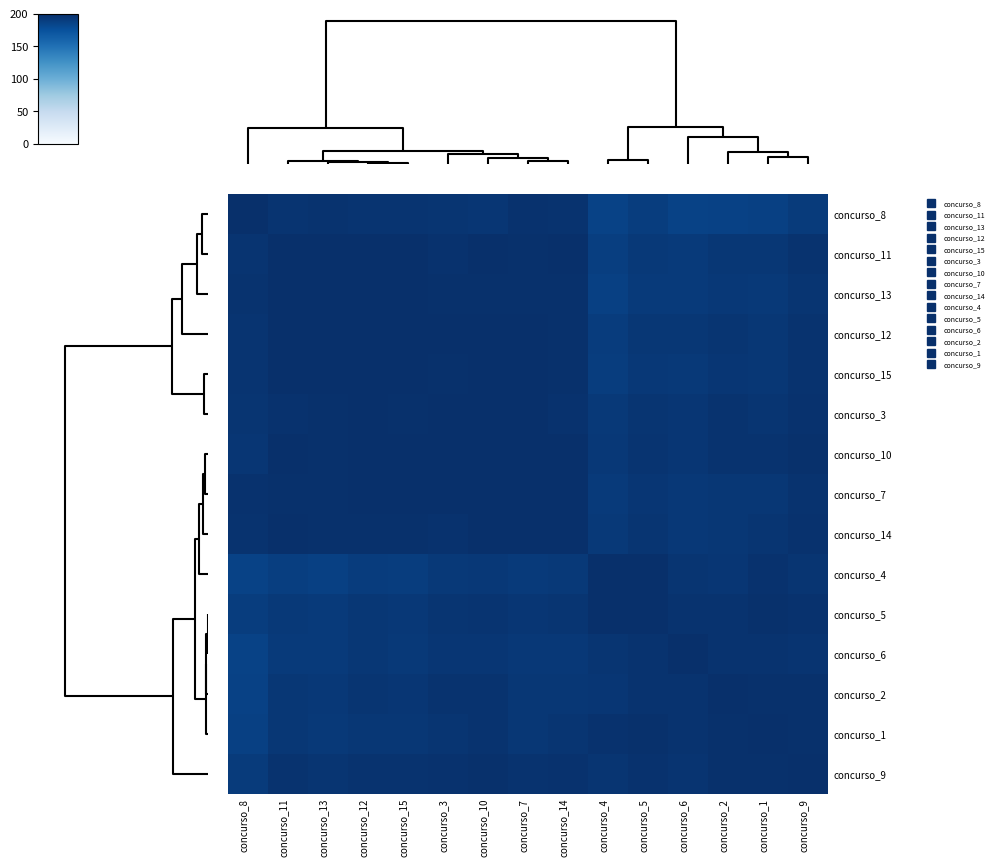

Reading left to right, transcribe all the data shown in this chart.

concurso_8: concurso_8=200.0	concurso_11=196.4	concurso_13=196.9	concurso_12=196.4	concurso_15=196.7	concurso_3=195.8	concurso_10=195.2	concurso_7=198.1	concurso_14=197.2	concurso_4=185.3	concurso_5=189.5	concurso_6=185.8	concurso_2=186.4	concurso_1=186.7	concurso_9=191.4
concurso_11: concurso_8=196.4	concurso_11=200.0	concurso_13=199.6	concurso_12=199.7	concurso_15=199.8	concurso_3=198.3	concurso_10=199.3	concurso_7=199.0	concurso_14=199.3	concurso_4=188.8	concurso_5=192.6	concurso_6=192.1	concurso_2=193.9	concurso_1=193.8	concurso_9=197.1
concurso_13: concurso_8=196.9	concurso_11=199.6	concurso_13=200.0	concurso_12=199.8	concurso_15=199.8	concurso_3=198.6	concurso_10=198.7	concurso_7=198.9	concurso_14=198.7	concurso_4=187.3	concurso_5=191.7	concurso_6=192.1	concurso_2=193.4	concurso_1=192.2	concurso_9=196.0
concurso_12: concurso_8=196.4	concurso_11=199.7	concurso_13=199.8	concurso_12=200.0	concurso_15=200.0	concurso_3=199.3	concurso_10=199.5	concurso_7=199.3	concurso_14=199.1	concurso_4=189.9	concurso_5=193.8	concurso_6=193.8	concurso_2=195.4	concurso_1=194.4	concurso_9=197.6
concurso_15: concurso_8=196.7	concurso_11=199.8	concurso_13=199.8	concurso_12=200.0	concurso_15=200.0	concurso_3=199.2	concurso_10=199.4	concurso_7=199.4	concurso_14=199.1	concurso_4=189.2	concurso_5=193.2	concurso_6=192.9	concurso_2=194.9	concurso_1=193.9	concurso_9=197.3
concurso_3: concurso_8=195.8	concurso_11=198.3	concurso_13=198.6	concurso_12=199.3	concurso_15=199.2	concurso_3=200.0	concurso_10=199.3	concurso_7=199.3	concurso_14=198.4	concurso_4=192.2	concurso_5=195.7	concurso_6=194.9	concurso_2=197.0	concurso_1=195.4	concurso_9=198.1
concurso_10: concurso_8=195.2	concurso_11=199.3	concurso_13=198.7	concurso_12=199.5	concurso_15=199.4	concurso_3=199.3	concurso_10=200.0	concurso_7=199.3	concurso_14=199.5	concurso_4=193.3	concurso_5=196.3	concurso_6=195.1	concurso_2=197.1	concurso_1=197.0	concurso_9=199.2
concurso_7: concurso_8=198.1	concurso_11=199.0	concurso_13=198.9	concurso_12=199.3	concurso_15=199.4	concurso_3=199.3	concurso_10=199.3	concurso_7=200.0	concurso_14=199.6	concurso_4=191.9	concurso_5=195.2	concurso_6=193.0	concurso_2=194.5	concurso_1=194.4	concurso_9=197.5
concurso_14: concurso_8=197.2	concurso_11=199.3	concurso_13=198.7	concurso_12=199.1	concurso_15=199.1	concurso_3=198.4	concurso_10=199.5	concurso_7=199.6	concurso_14=200.0	concurso_4=192.7	concurso_5=195.6	concurso_6=193.5	concurso_2=194.4	concurso_1=195.5	concurso_9=198.0
concurso_4: concurso_8=185.3	concurso_11=188.8	concurso_13=187.3	concurso_12=189.9	concurso_15=189.2	concurso_3=192.2	concurso_10=193.3	concurso_7=191.9	concurso_14=192.7	concurso_4=200.0	concurso_5=199.5	concurso_6=196.0	concurso_2=195.1	concurso_1=198.0	concurso_9=196.1
concurso_5: concurso_8=189.5	concurso_11=192.6	concurso_13=191.7	concurso_12=193.8	concurso_15=193.2	concurso_3=195.7	concurso_10=196.3	concurso_7=195.2	concurso_14=195.6	concurso_4=199.5	concurso_5=200.0	concurso_6=197.3	concurso_2=197.0	concurso_1=198.7	concurso_9=198.0
concurso_6: concurso_8=185.8	concurso_11=192.1	concurso_13=192.1	concurso_12=193.8	concurso_15=192.9	concurso_3=194.9	concurso_10=195.1	concurso_7=193.0	concurso_14=193.5	concurso_4=196.0	concurso_5=197.3	concurso_6=200.0	concurso_2=197.6	concurso_1=197.4	concurso_9=196.5
concurso_2: concurso_8=186.4	concurso_11=193.9	concurso_13=193.4	concurso_12=195.4	concurso_15=194.9	concurso_3=197.0	concurso_10=197.1	concurso_7=194.5	concurso_14=194.4	concurso_4=195.1	concurso_5=197.0	concurso_6=197.6	concurso_2=200.0	concurso_1=198.5	concurso_9=198.7
concurso_1: concurso_8=186.7	concurso_11=193.8	concurso_13=192.2	concurso_12=194.4	concurso_15=193.9	concurso_3=195.4	concurso_10=197.0	concurso_7=194.4	concurso_14=195.5	concurso_4=198.0	concurso_5=198.7	concurso_6=197.4	concurso_2=198.5	concurso_1=200.0	concurso_9=199.2
concurso_9: concurso_8=191.4	concurso_11=197.1	concurso_13=196.0	concurso_12=197.6	concurso_15=197.3	concurso_3=198.1	concurso_10=199.2	concurso_7=197.5	concurso_14=198.0	concurso_4=196.1	concurso_5=198.0	concurso_6=196.5	concurso_2=198.7	concurso_1=199.2	concurso_9=200.0